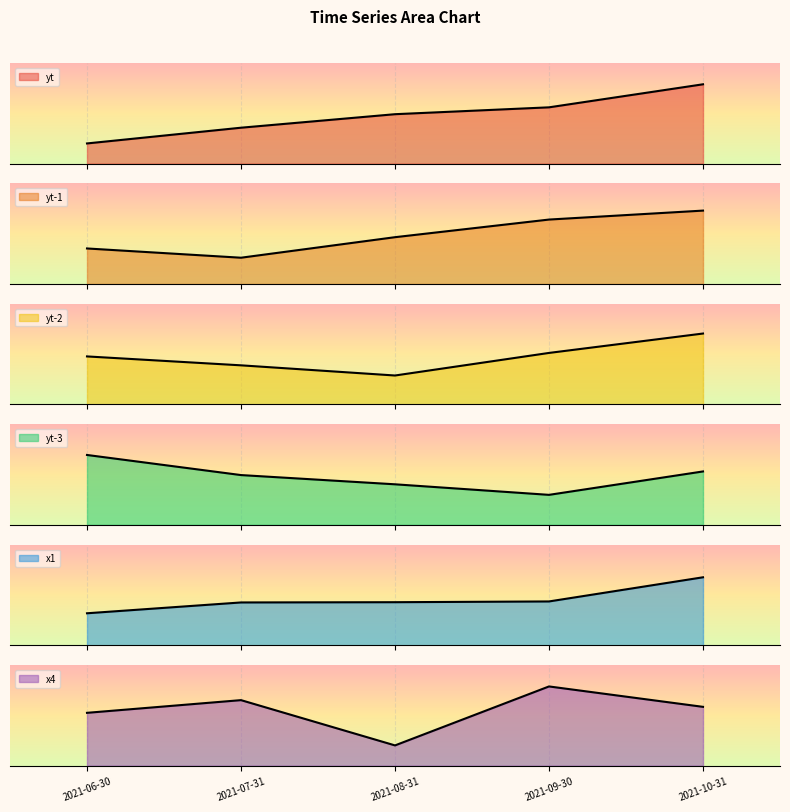

What is the difference between the yt-3 values at 2021-07-31 and 2021-10-31?

6.1